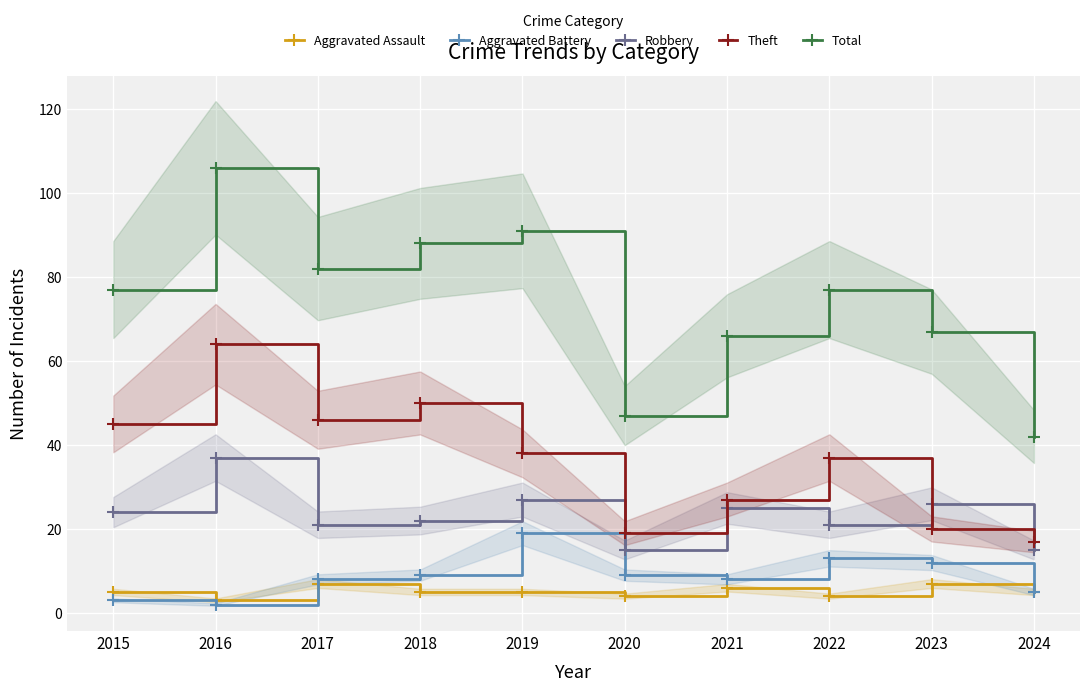

At which label does Total reach its peak?

2016